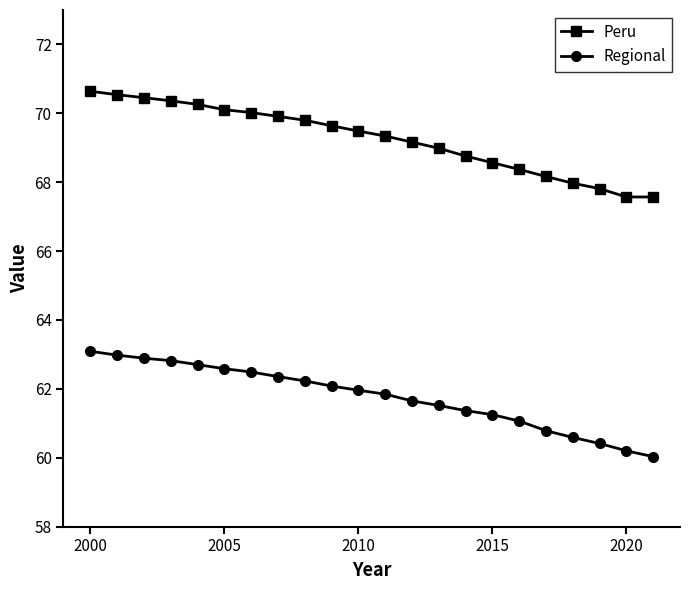

At how many categories does at least one series exceed 64?

22